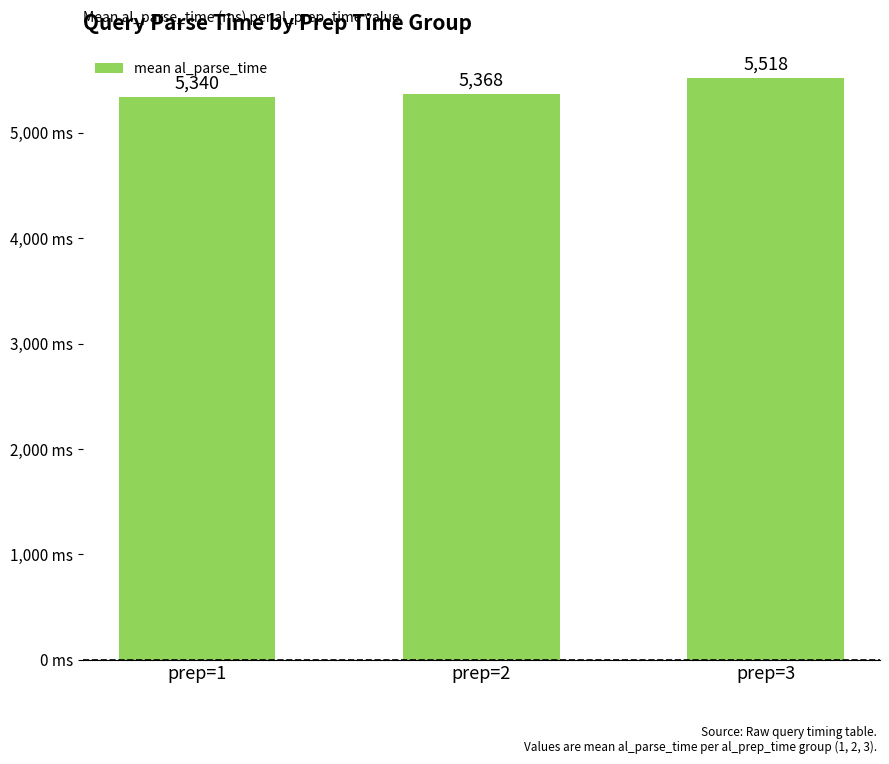

What is the greatest value displayed?

5518